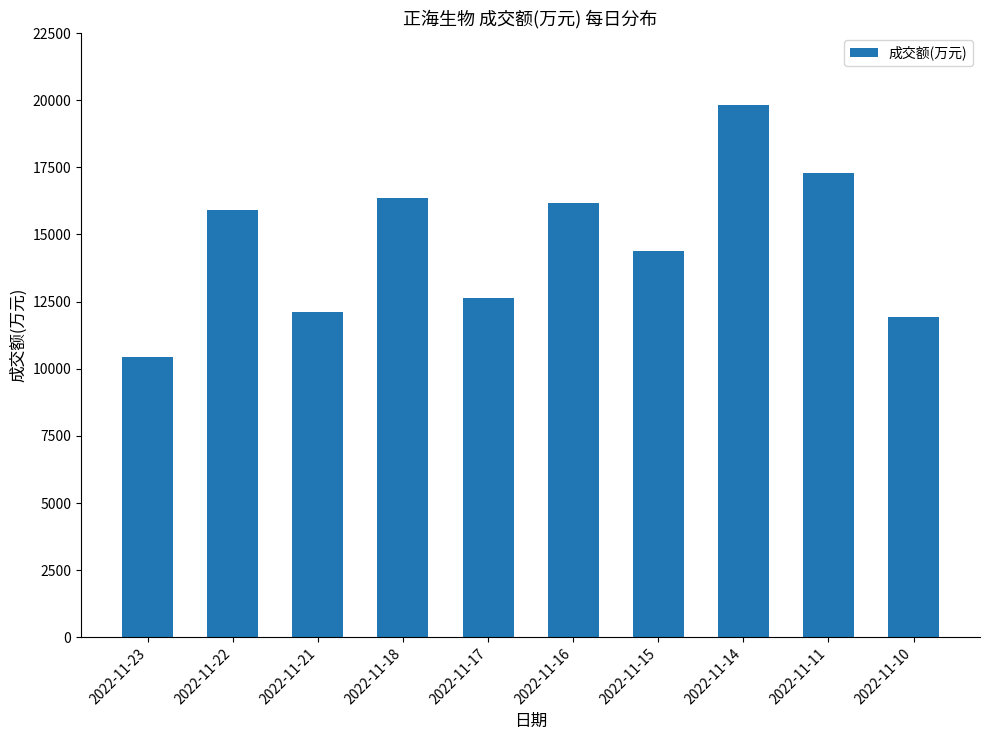

List the labels in order of value, smallest first.

2022-11-23, 2022-11-10, 2022-11-21, 2022-11-17, 2022-11-15, 2022-11-22, 2022-11-16, 2022-11-18, 2022-11-11, 2022-11-14